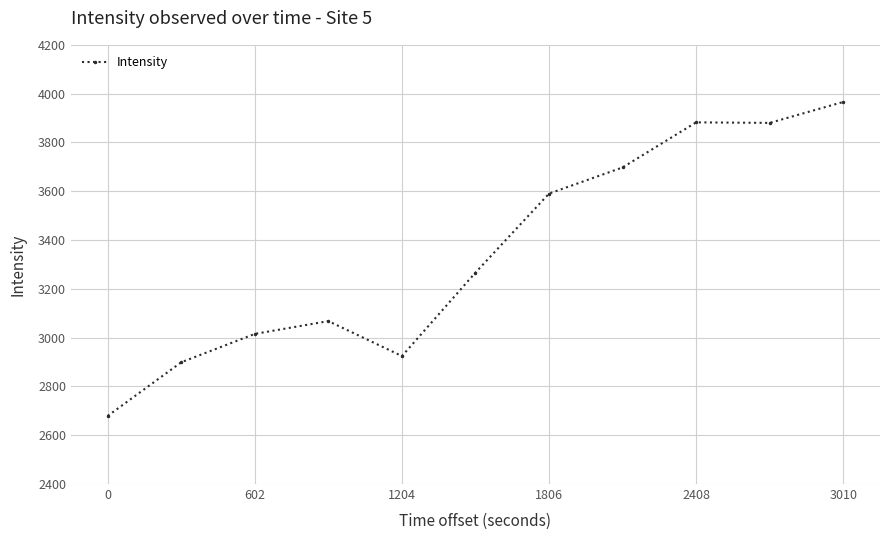

Count the number of values greater than 3266.

6